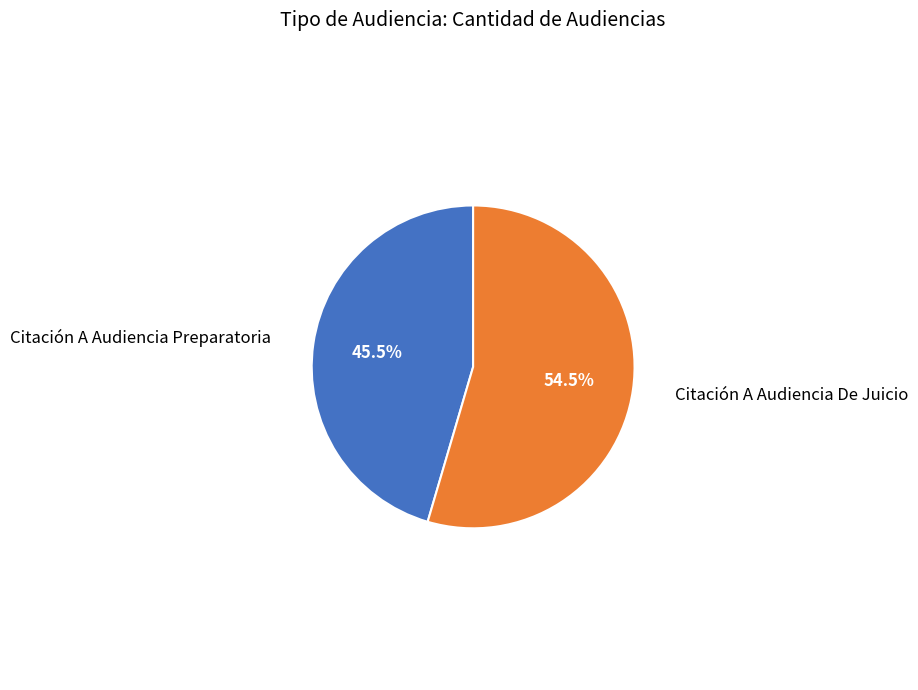

Is there a majority slice in this chart?

Yes